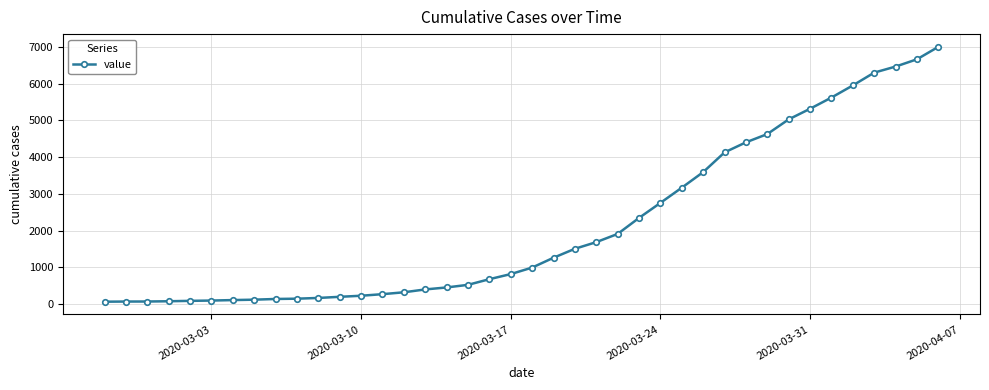

What is the difference between the maximum and second lowest values?

6935